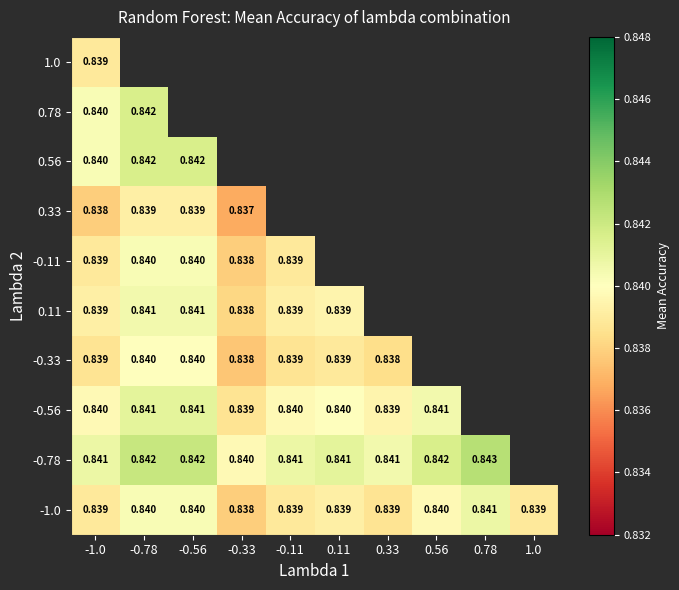

At which category is the sum across all series the highest?

-1.0